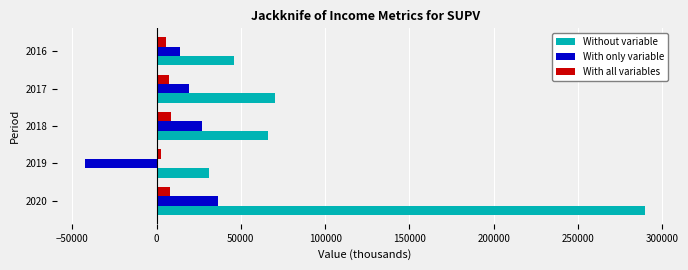

What is the minimum value for Without variable?

31100